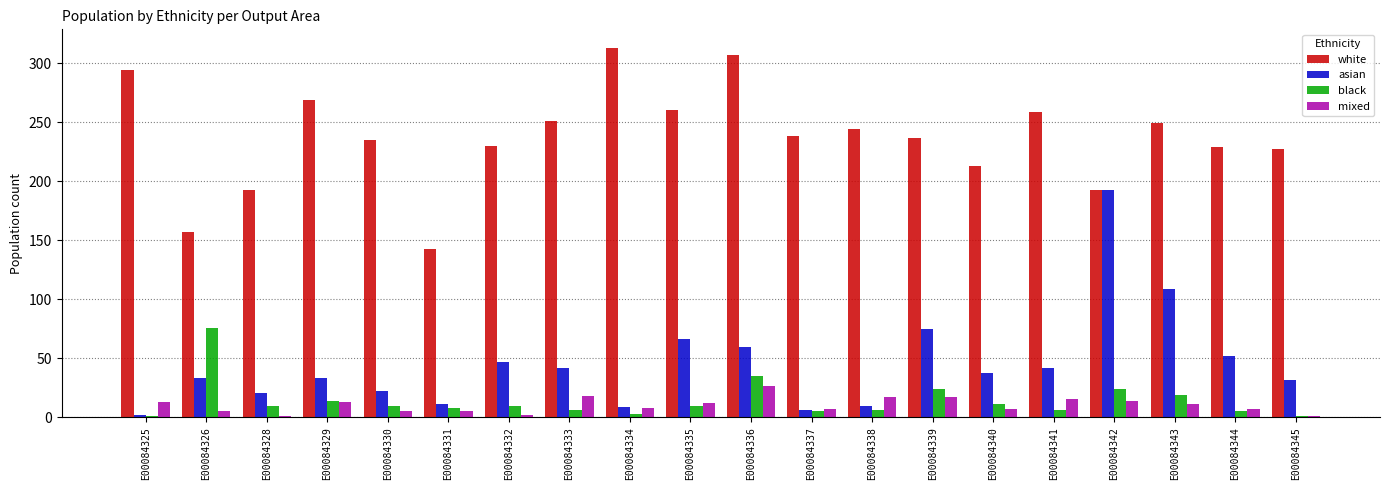

What is the difference between the mixed values at E00084341 and E00084328?

15